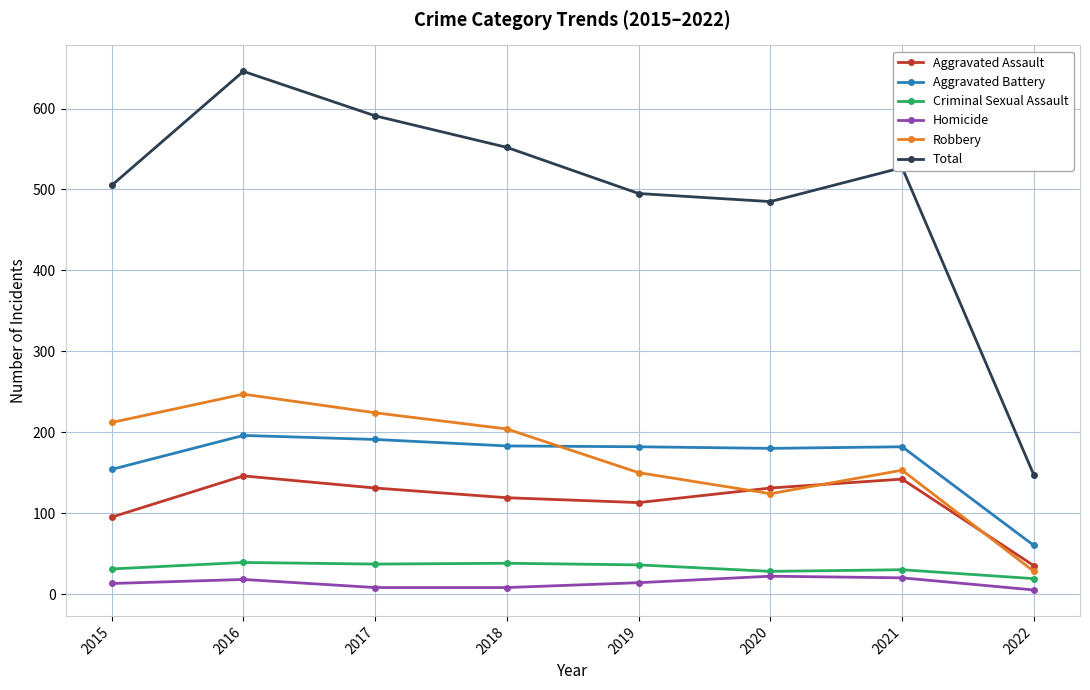

Which series has the widest spread of values?

Total